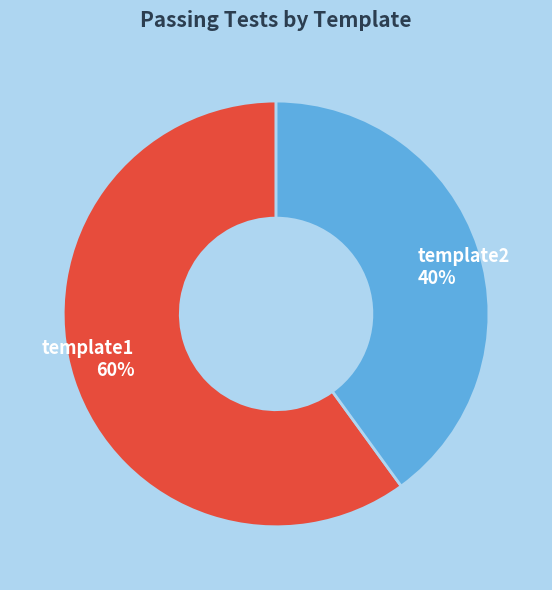

Approximately how many times larger is the value at template2 compared to template1?

0.7